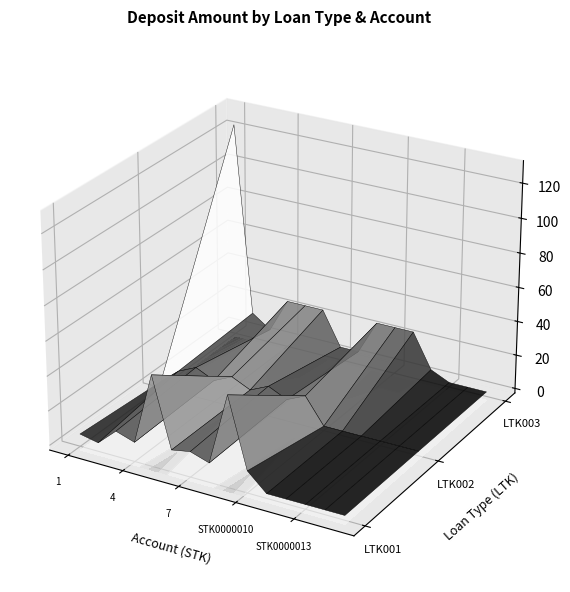

True or false: LTK003 has a value of 6989799 at STK0000007.

False